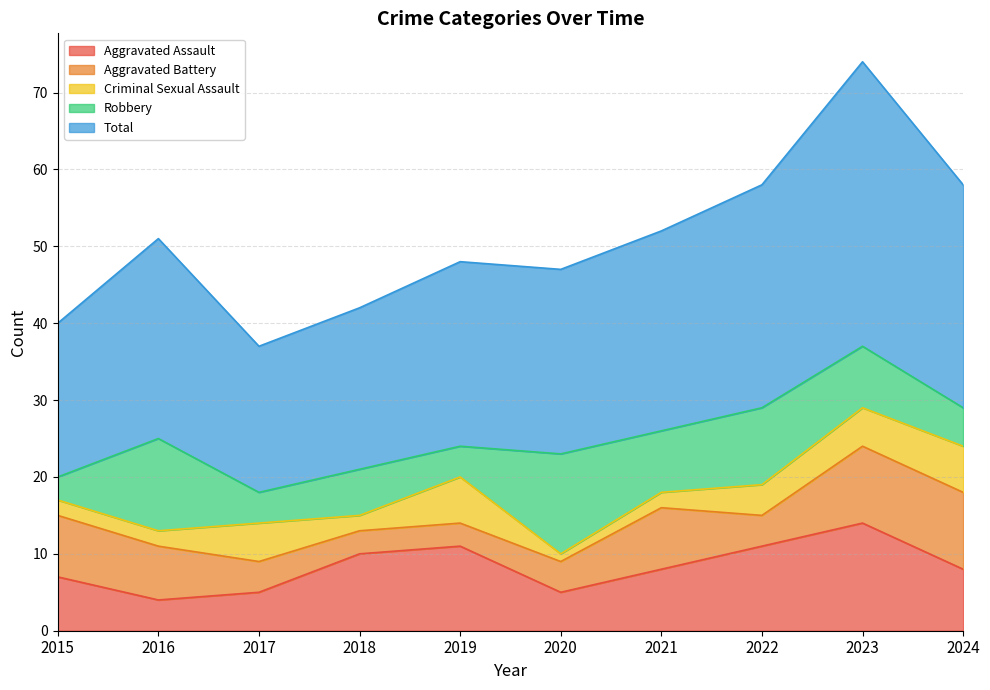

At which category is the sum across all series the highest?

2023